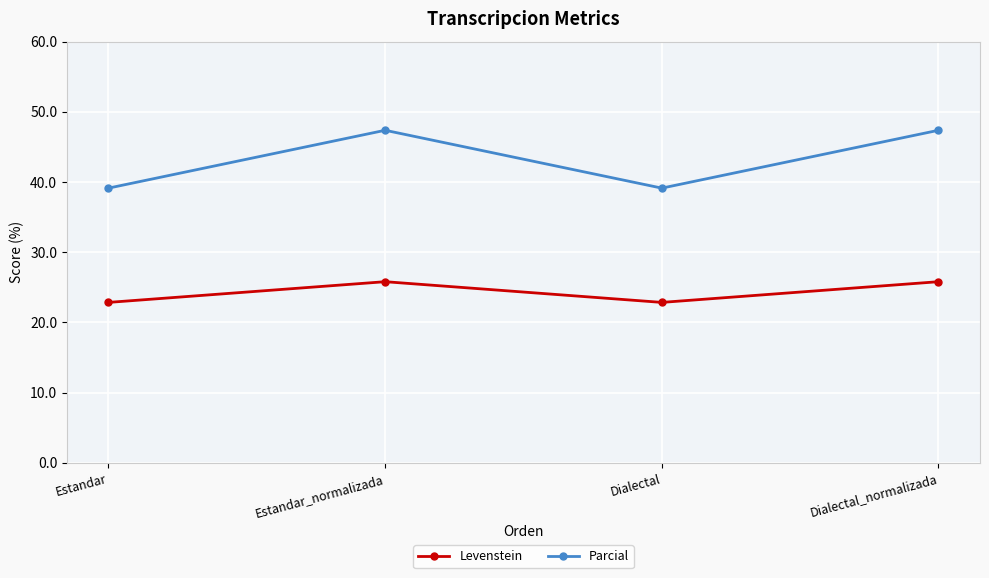

Reading left to right, transcribe all the data shown in this chart.

Levenstein: Estandar=22.9	Estandar_normalizada=25.8	Dialectal=22.9	Dialectal_normalizada=25.8
Parcial: Estandar=39.1	Estandar_normalizada=47.4	Dialectal=39.1	Dialectal_normalizada=47.4